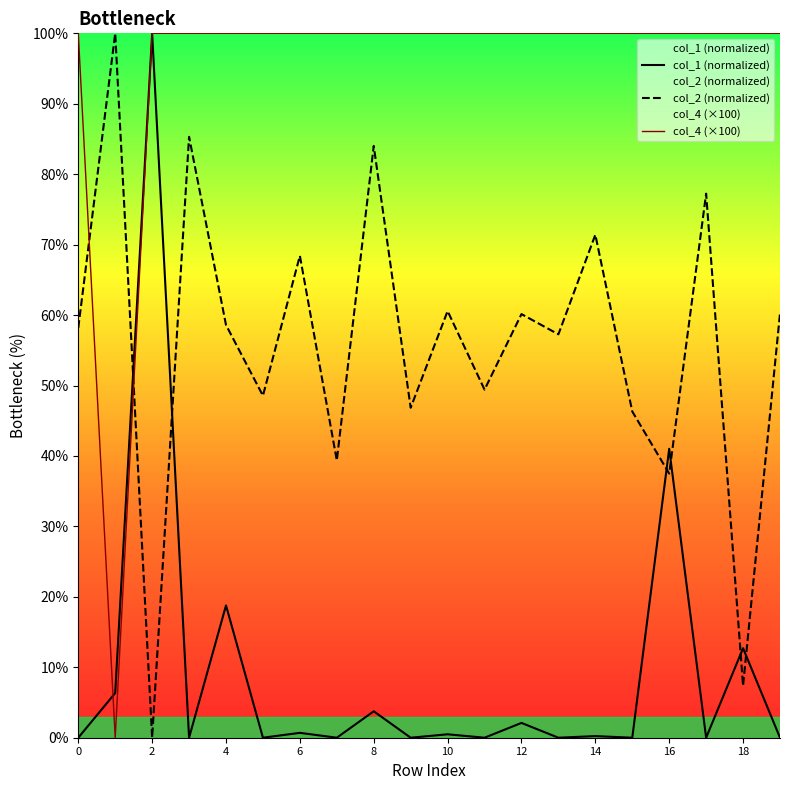

How many interior local valleys does the col_4 (×100) series have?

1